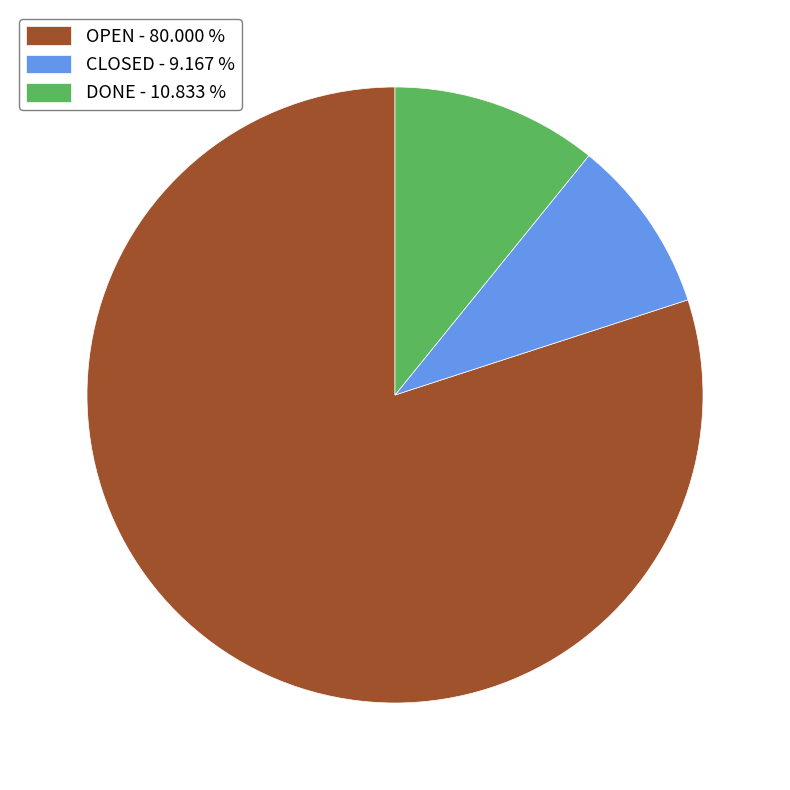

Which category accounts for the majority?

OPEN